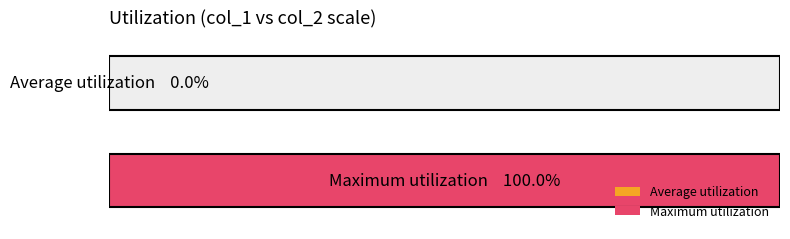

List the series in order of their overall mean, highest first.

Maximum utilization, Average utilization